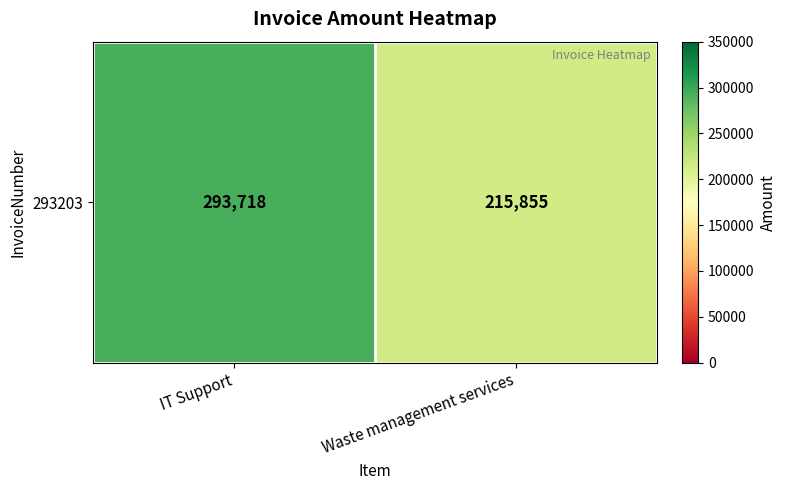

Approximately how many times larger is the value at Waste management services compared to IT Support?

0.7